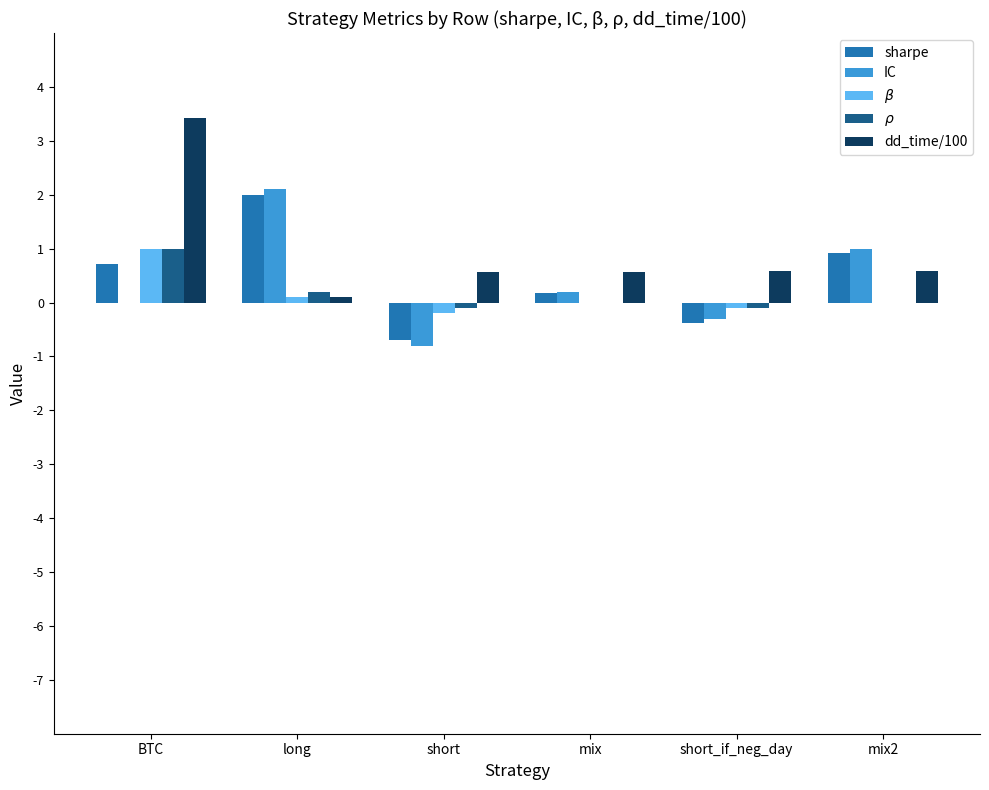

Reading left to right, extract all data points from this chart.

sharpe: 0.7	2.0	-0.7	0.2	-0.4	0.9
IC: 0.0	2.1	-0.8	0.2	-0.3	1.0
$\beta$: 1.0	0.1	-0.2	0.0	-0.1	0.0
$\rho$: 1.0	0.2	-0.1	0.0	-0.1	0.0
dd_time/100: 3.4	0.1	0.6	0.6	0.6	0.6